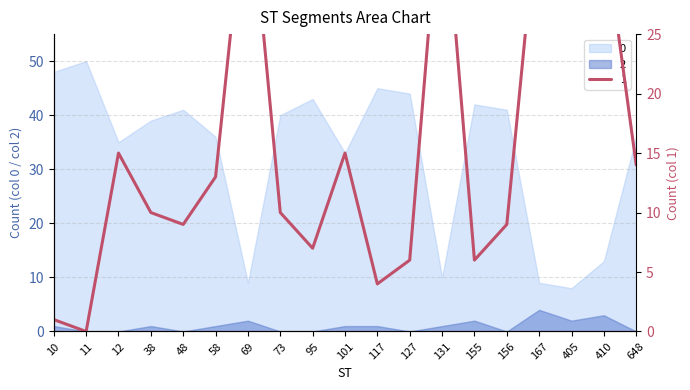

How many lines are shown in the chart?

3